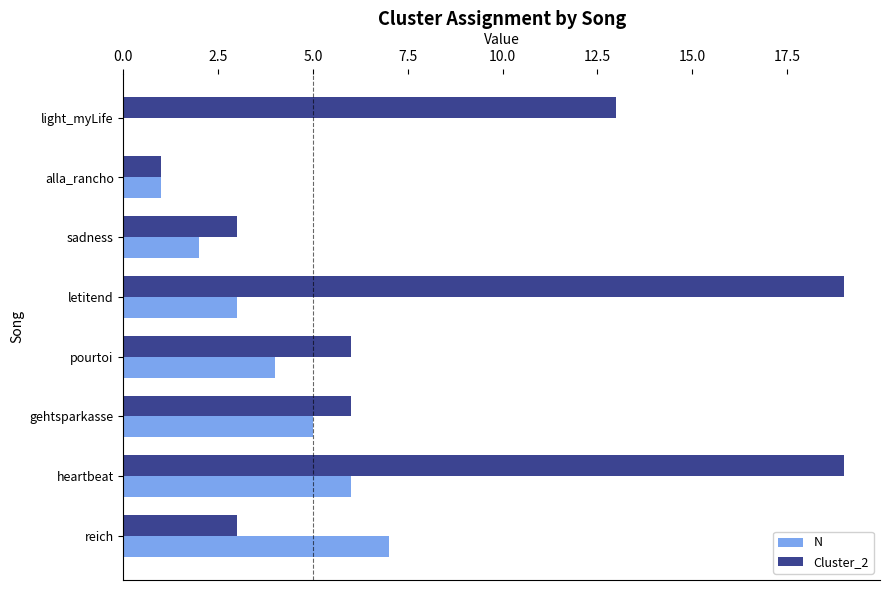

The value of N at light_myLife is -4. True or false?

False